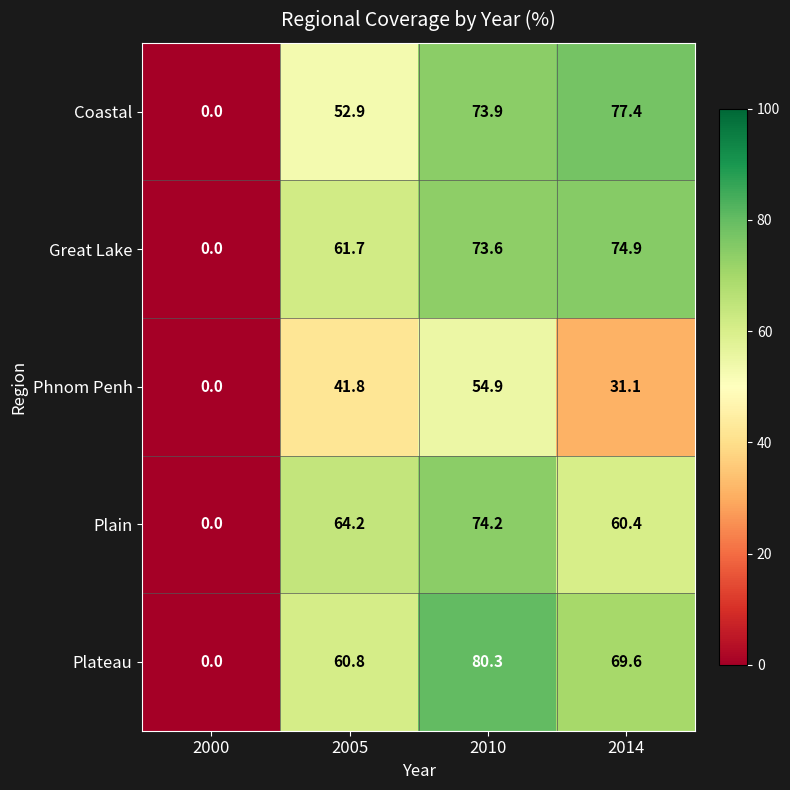

Reading left to right, transcribe all the data shown in this chart.

Coastal: 0.0	52.9	73.9	77.4
Great Lake: 0.0	61.7	73.6	74.9
Phnom Penh: 0.0	41.8	54.9	31.1
Plain: 0.0	64.2	74.2	60.4
Plateau: 0.0	60.8	80.3	69.6